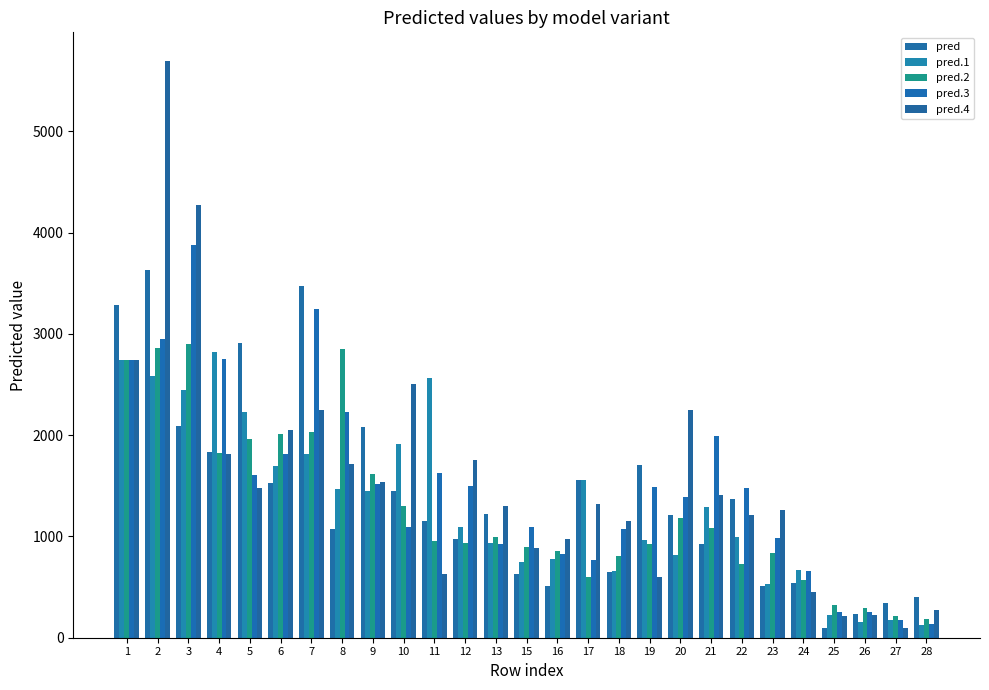

How many data points in pred.1 are above 1095?

14